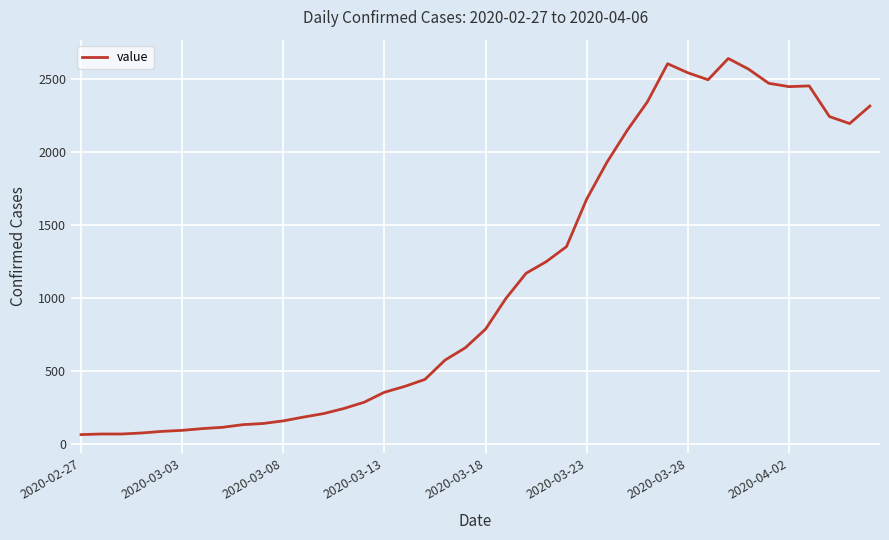

What is the minimum value shown in the chart?

62